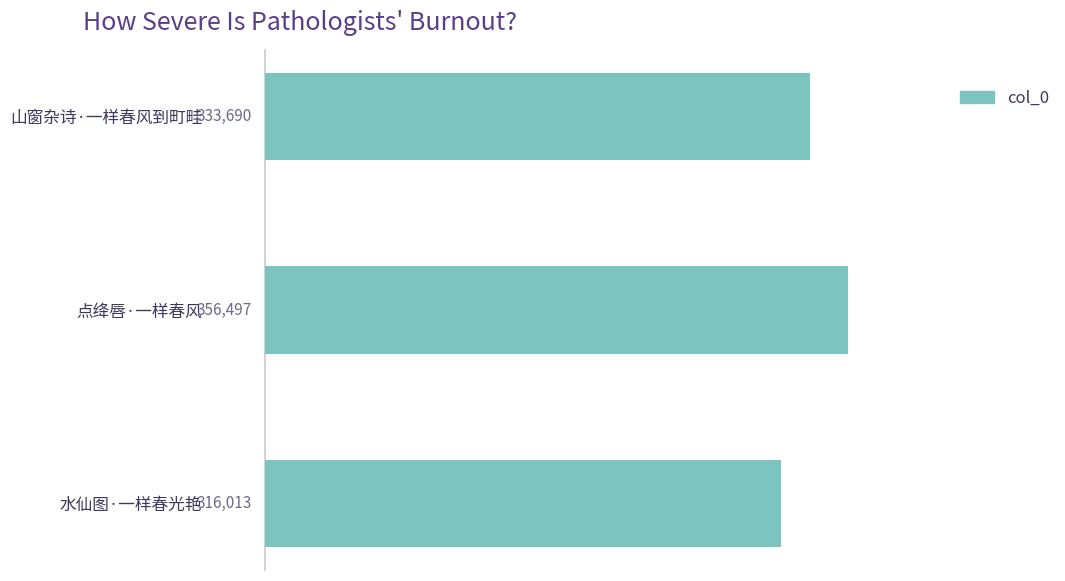

What is the smallest value displayed?

316013